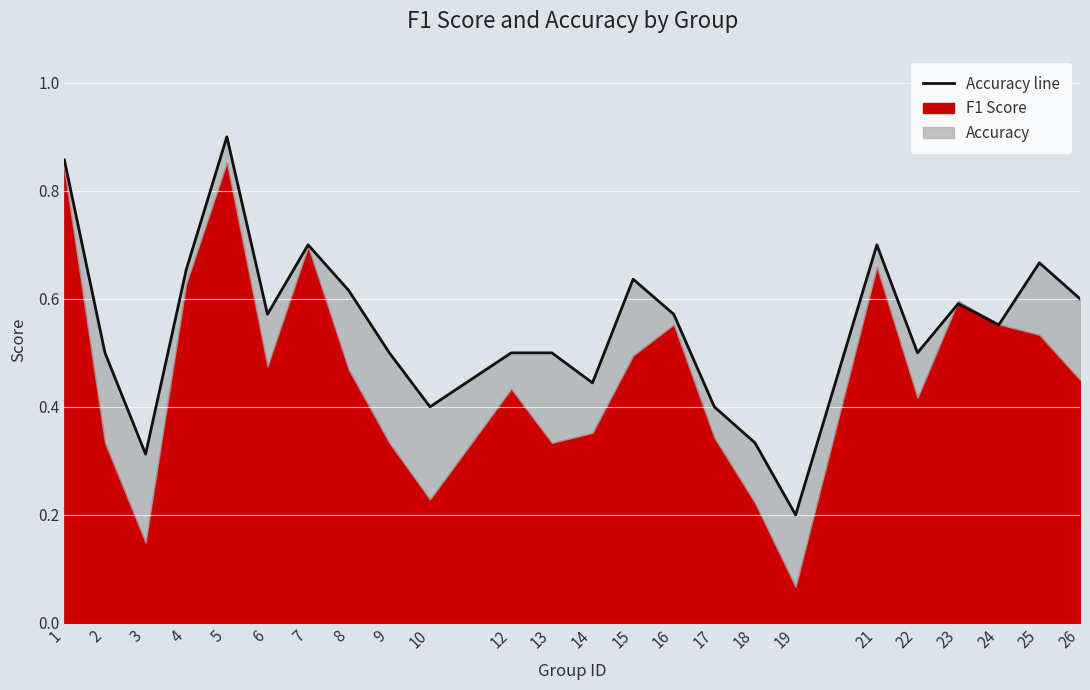

What is the difference between the maximum and second lowest values?

0.6